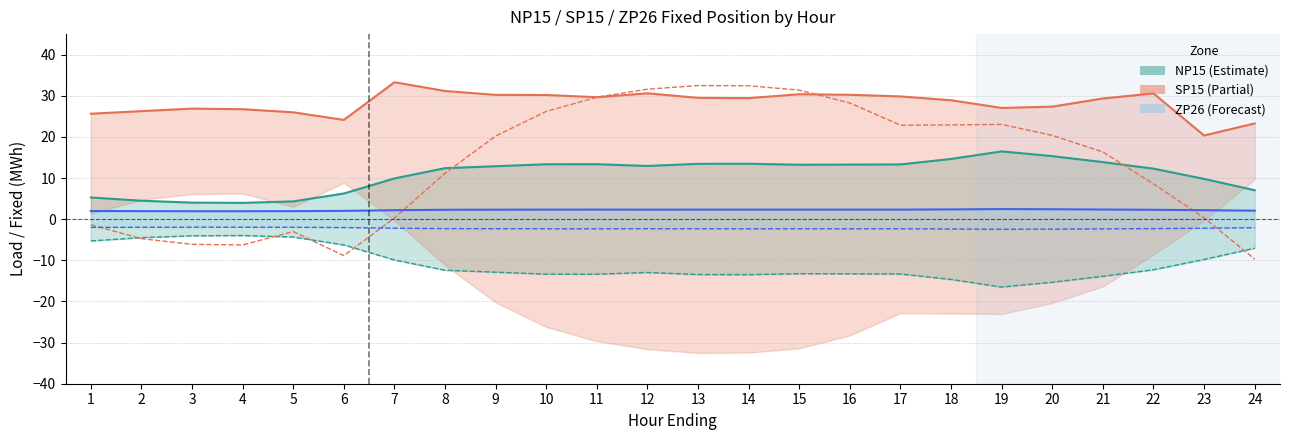

What is the sum of all SP15 Fixed values?

677.2